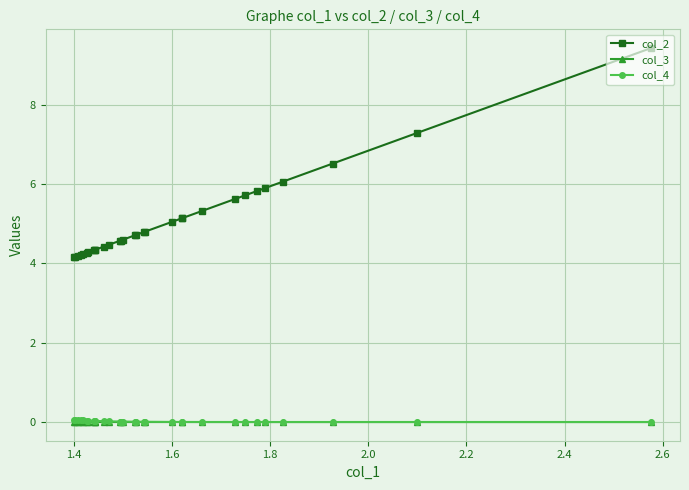

What is the value of the col_2 point at the 23rd from the left?

5.3